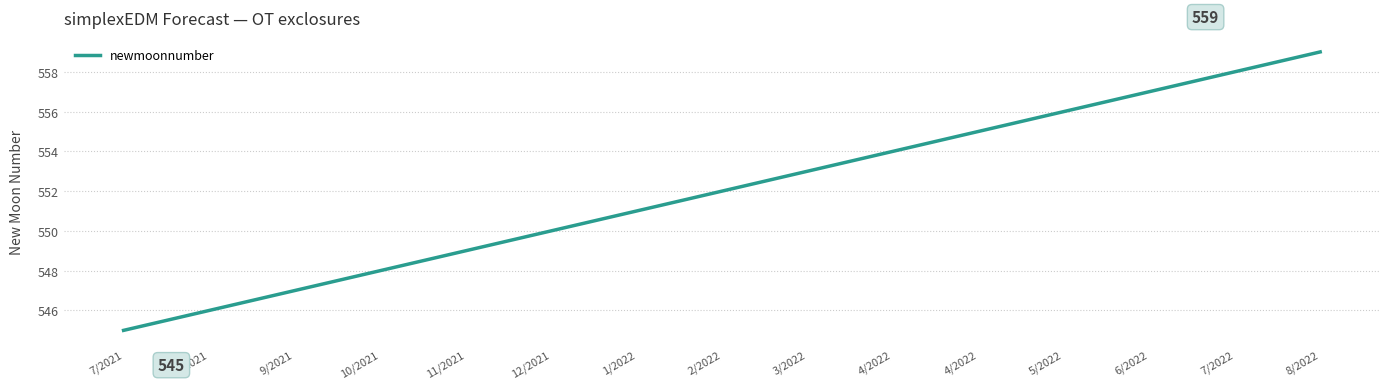

What is the difference between the maximum and minimum values?

14